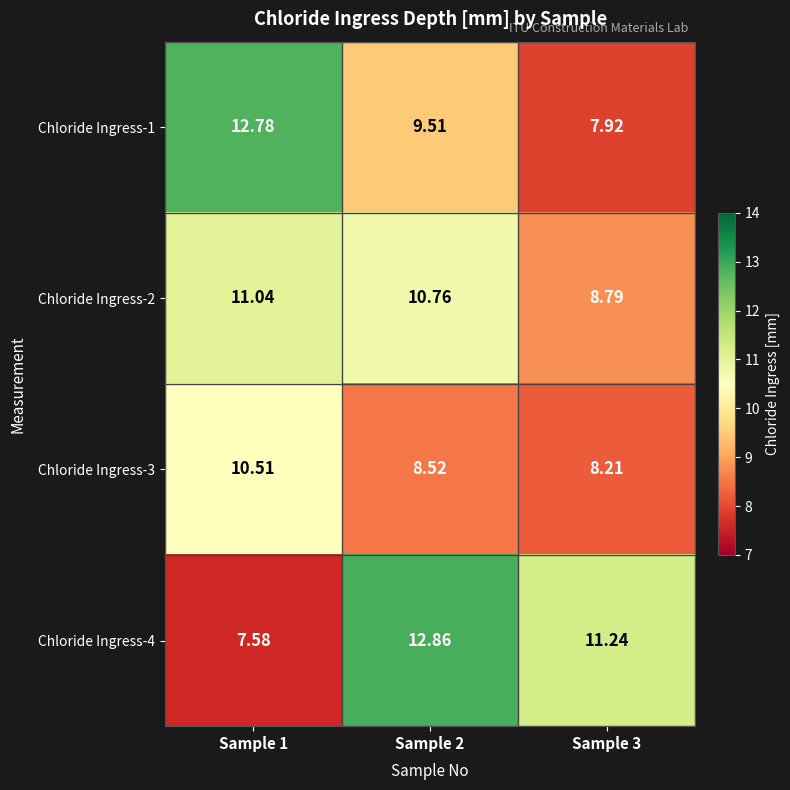

Is the value of Chloride Ingress-2 at Sample 3 greater than the value of Chloride Ingress-1 at Sample 3?

Yes